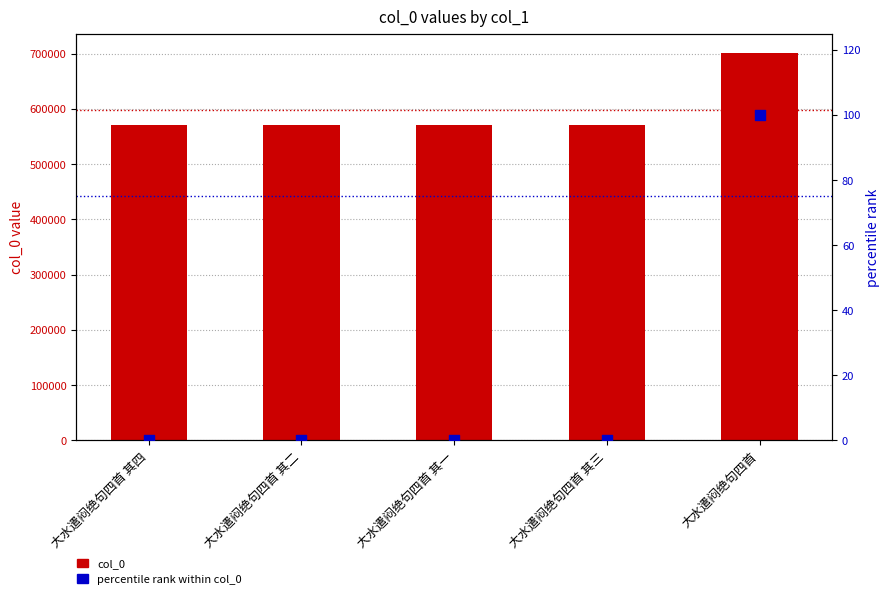

Which series has the widest spread of Y values?

col_0